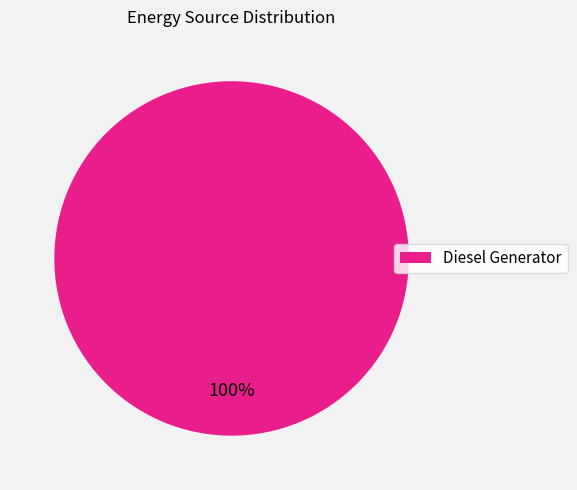

What is the majority slice?

Diesel Generator